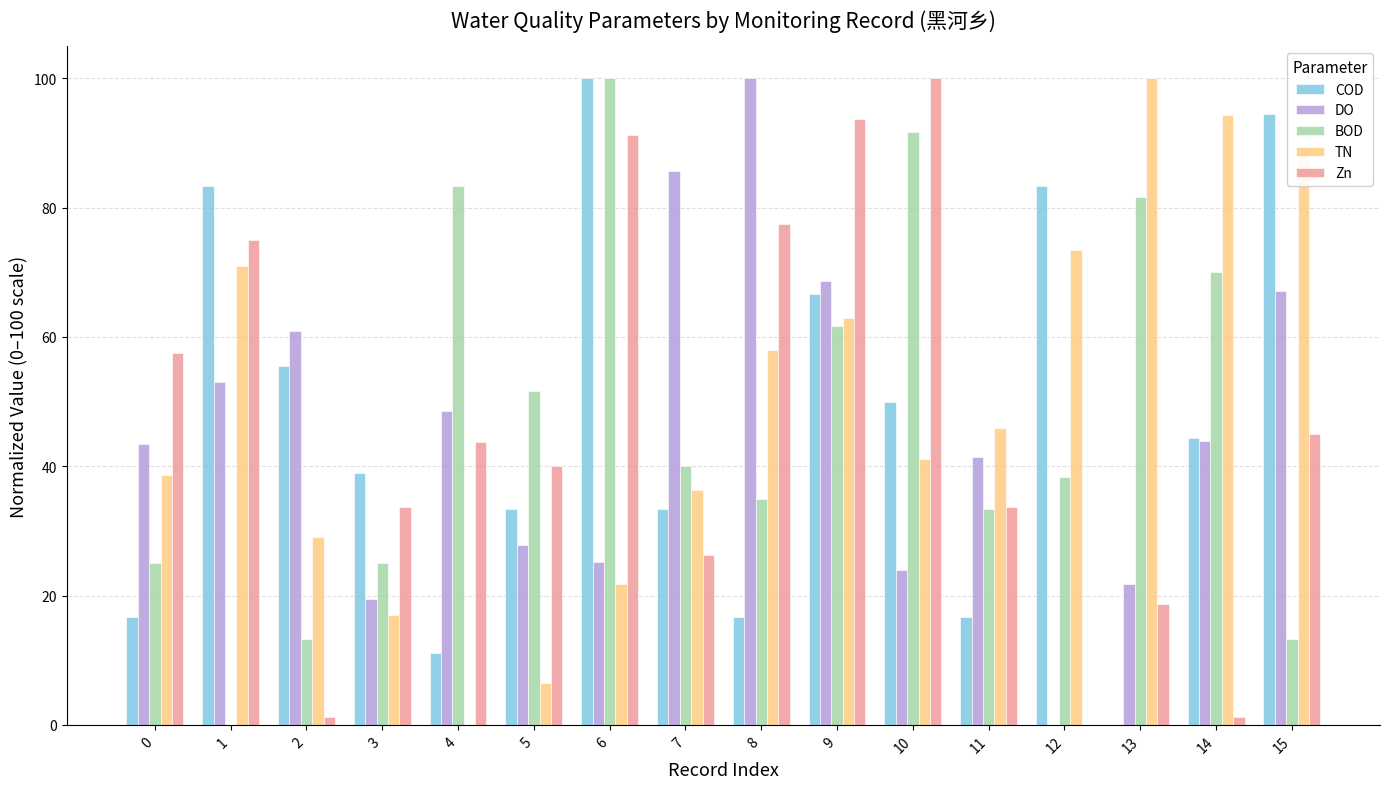

True or false: TN has a value of 0.0 at 4.

True